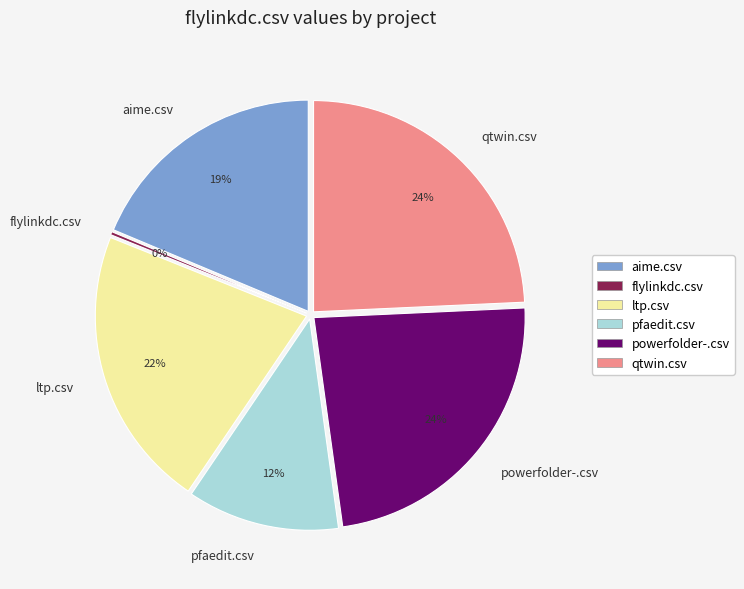

What is the change in value from aime.csv to qtwin.csv?

+0.2